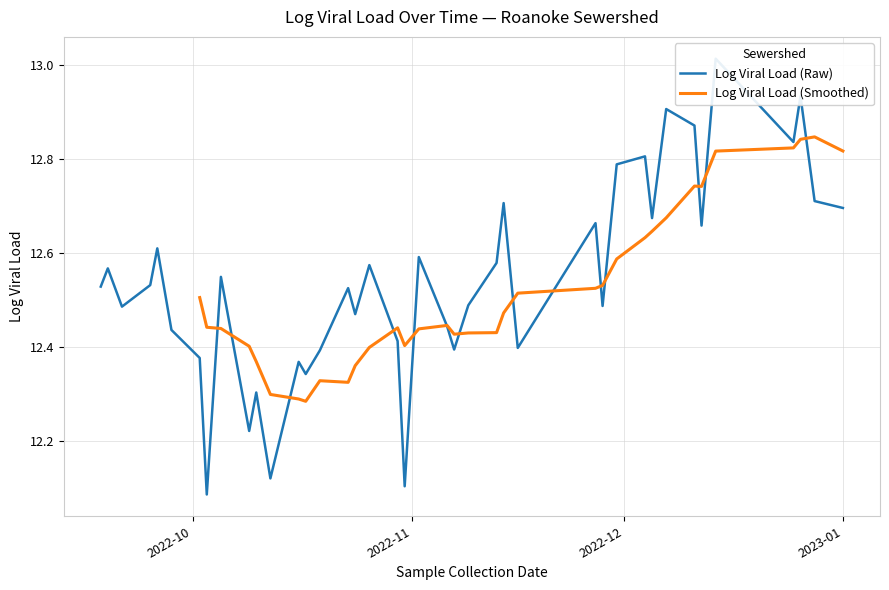

True or false: Log Viral Load (Smoothed) has a value of 16.8 at 32.

False